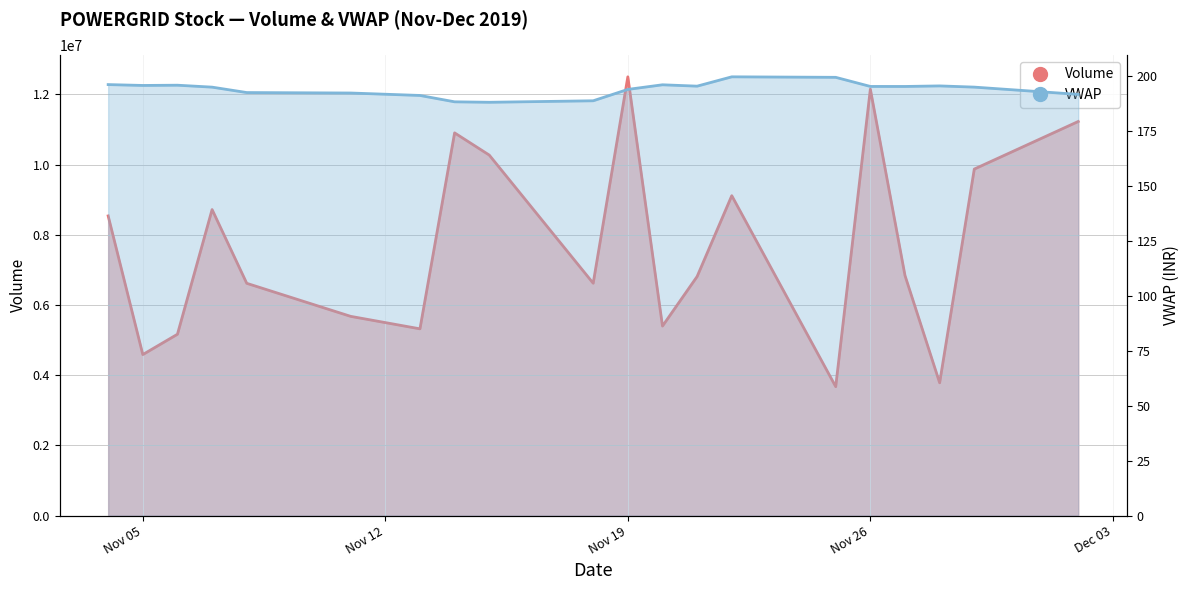

What is the difference between the highest and lowest values at 2019-11-08?

6616075.7